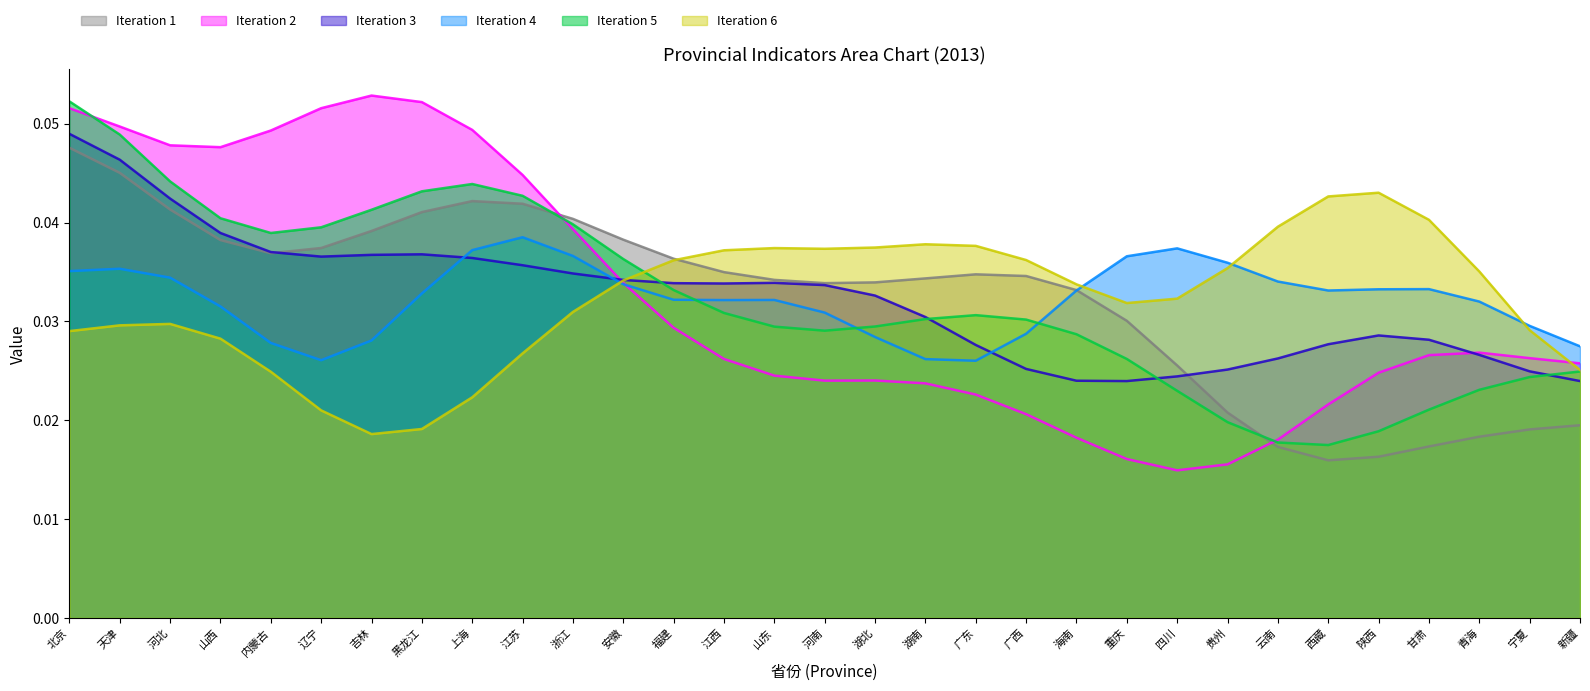

Is the value of A6 at 江苏 greater than the value of A5 at 云南?

Yes